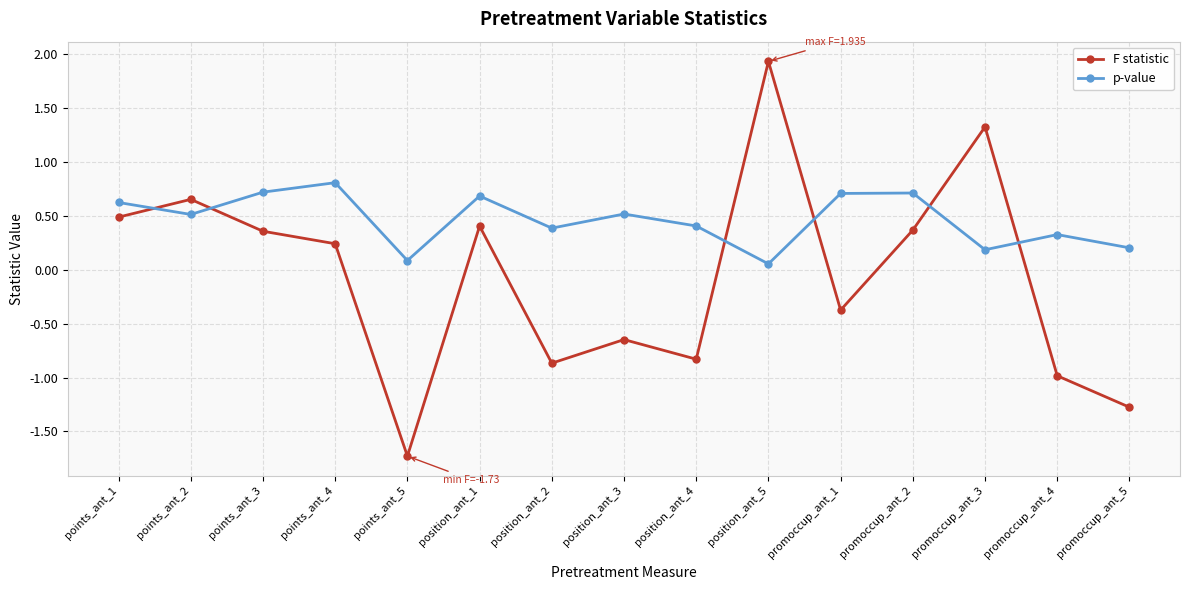

Which label corresponds to the largest value in the chart?

position_ant_5